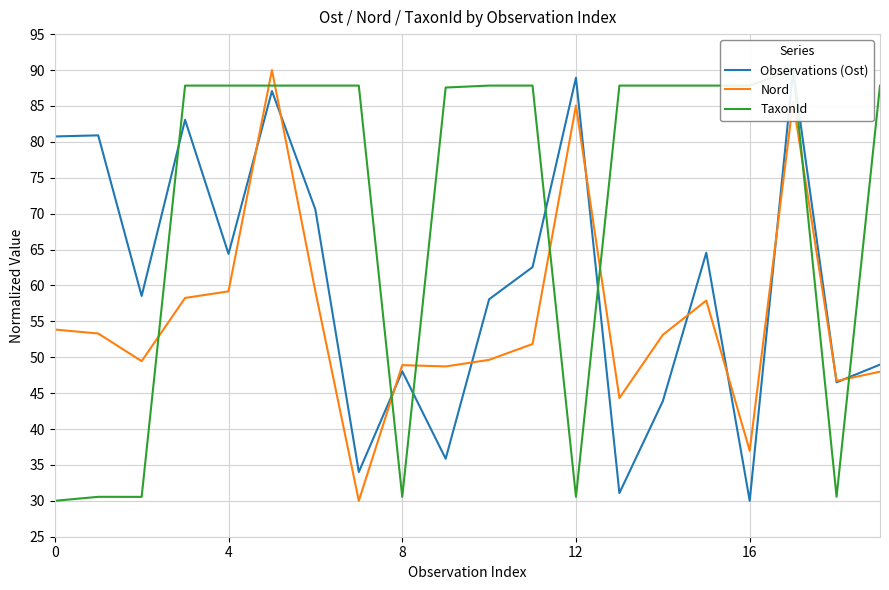

How many distinct data groups are displayed?

3